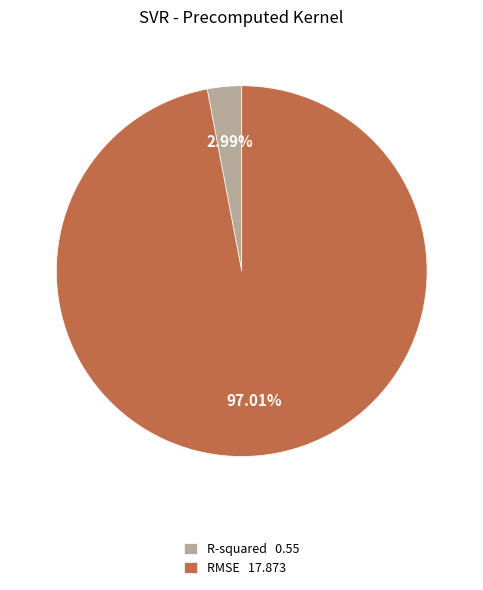

How many segments does this pie chart have?

2